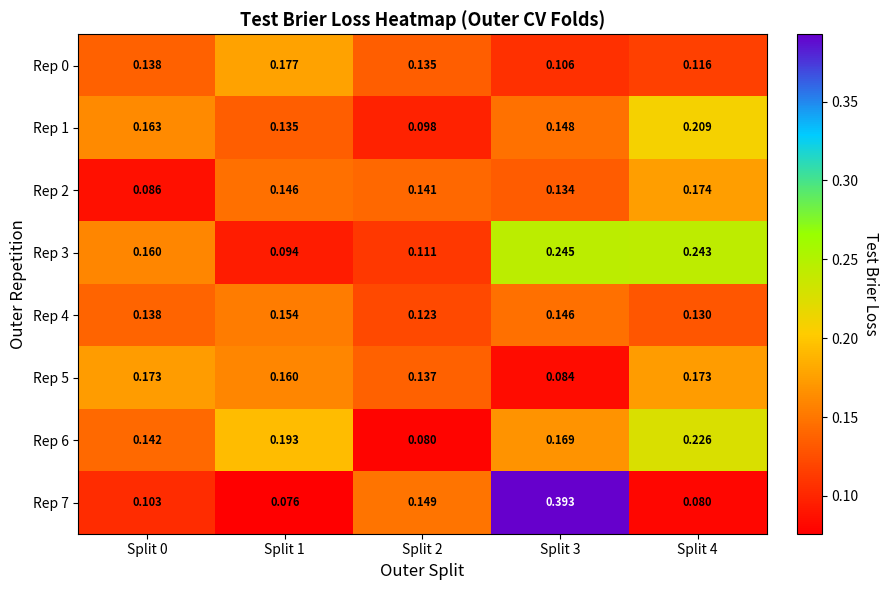

Is the value of Rep 6 at Split 2 greater than the value of Rep 0 at Split 3?

No